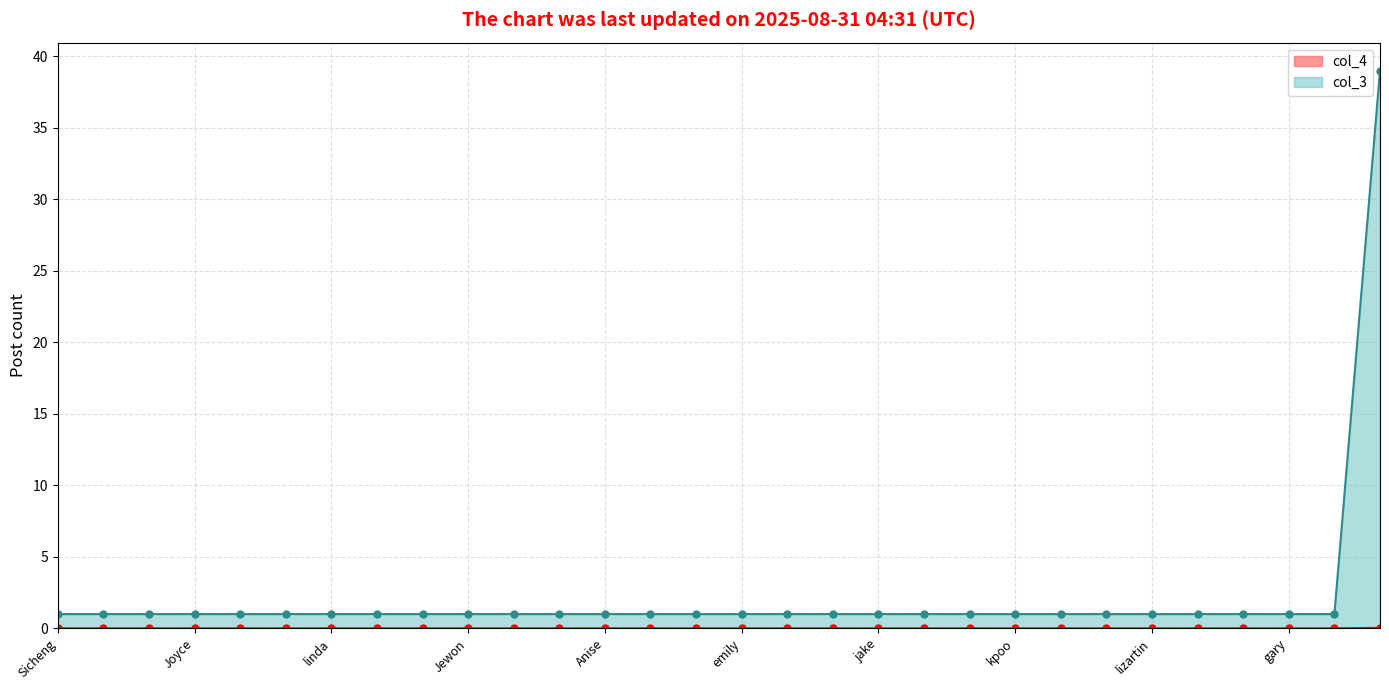

What is the label of the 27th point from the left?

jan